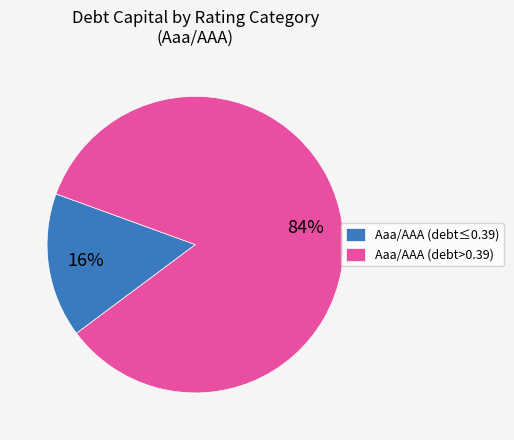

Rank the categories by value from highest to lowest.

Aaa/AAA (debt>0.39), Aaa/AAA (debt≤0.39)